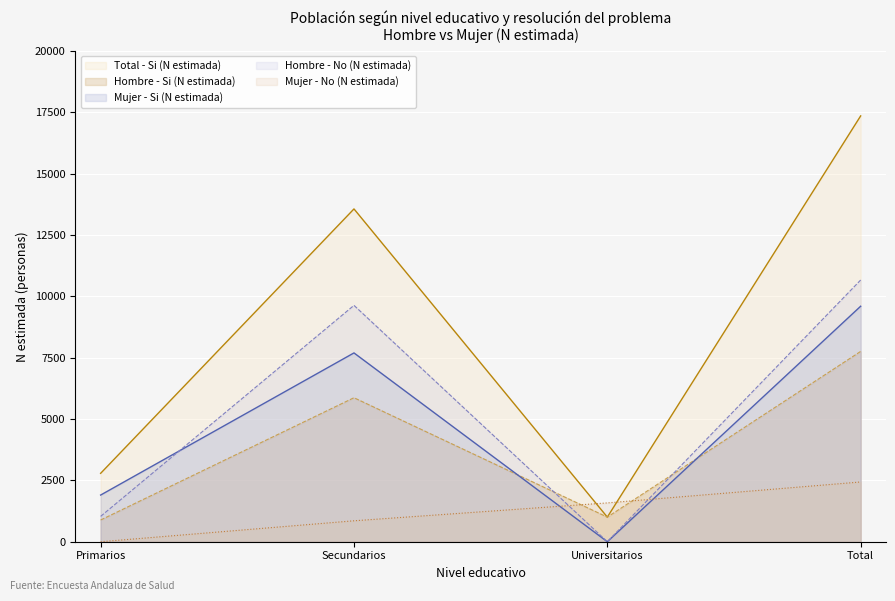

Where does the Mujer - No (N estimada) series first go above 1582?

Total